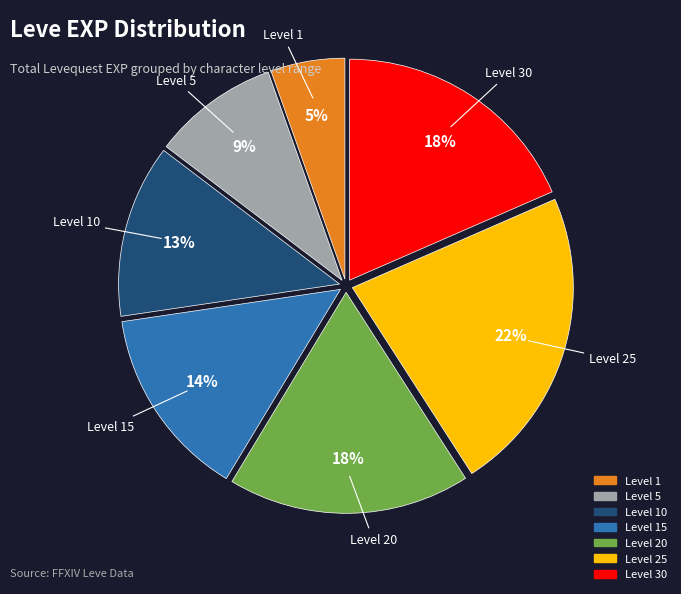

To the nearest percent, what is the difference between the largest and smallest slice percentages?

17%